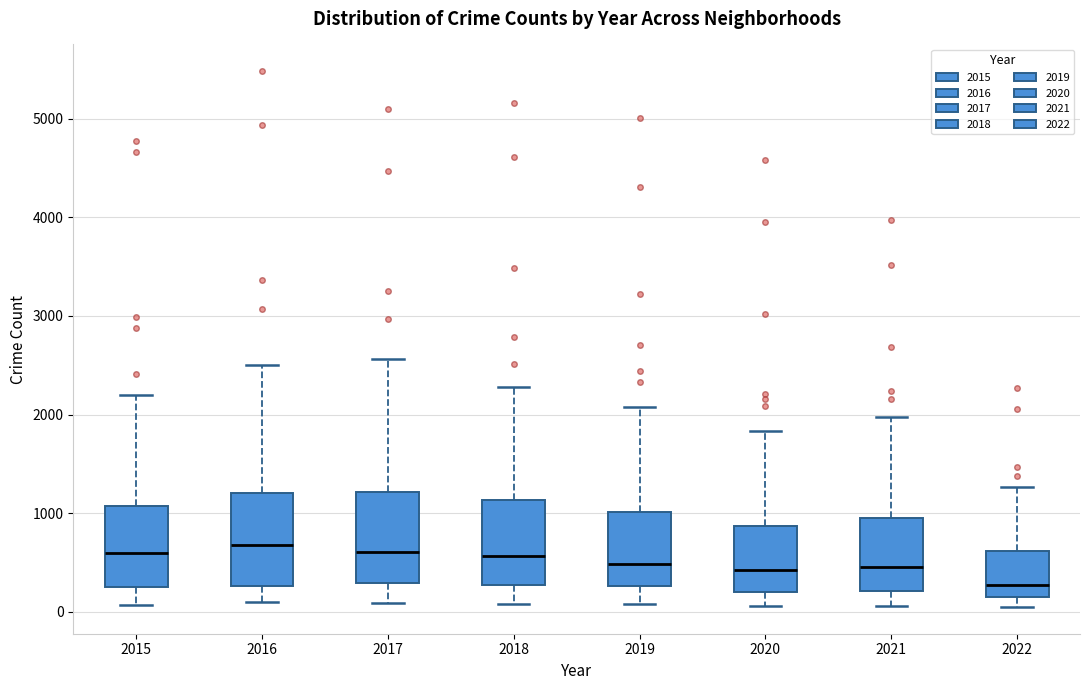

Where does the lower whisker of the box at x = 2017 end on the y-axis? The values are not printed on the chart, so give them approximately, as read against the axis.

100